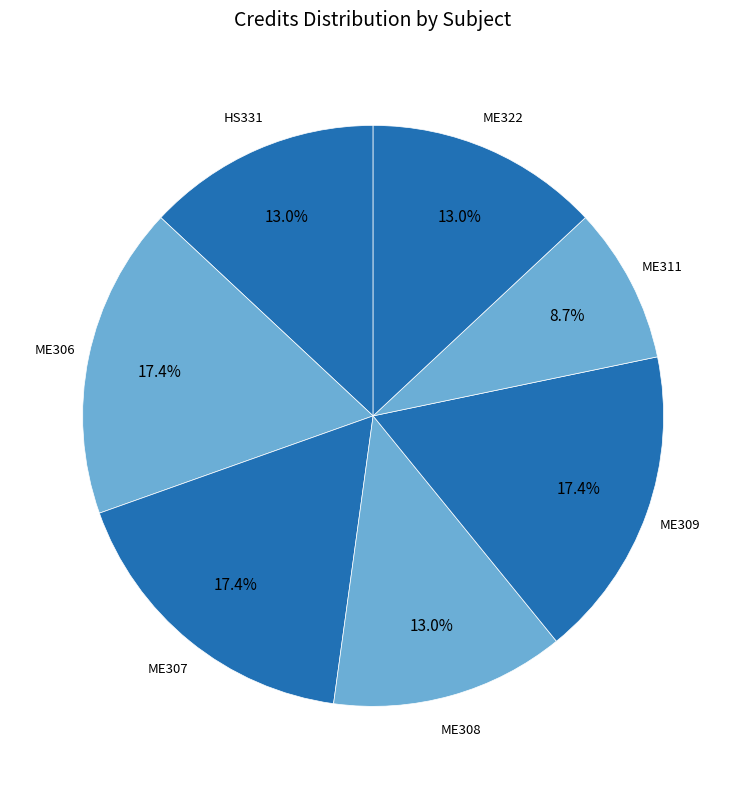

How many segments does this pie chart have?

7